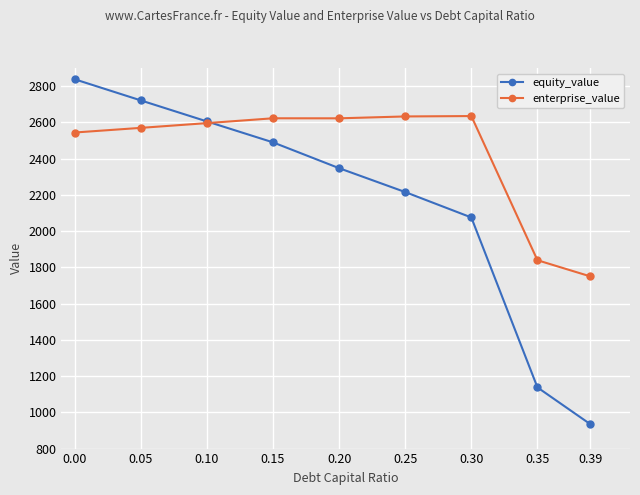

Which series has the largest range (max minus min)?

equity_value